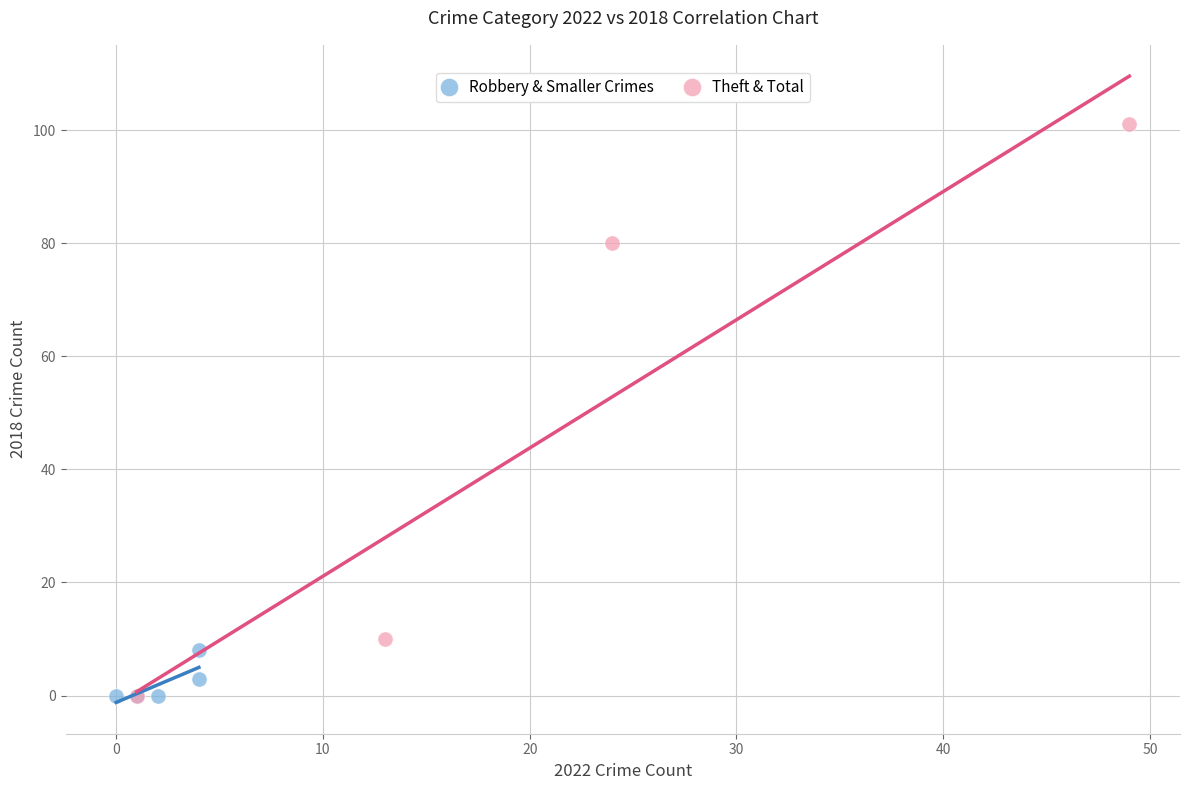

Which series has the widest spread of Y values?

Theft & Total